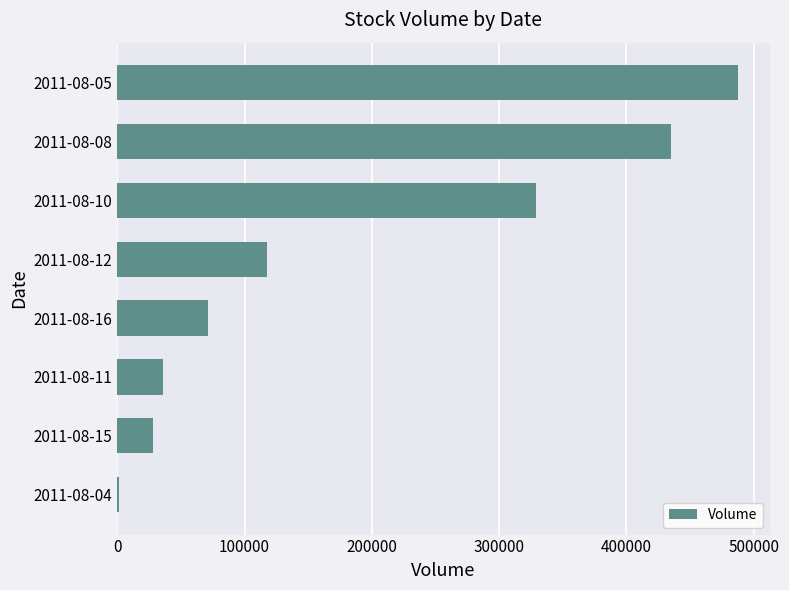

Which has a higher value, 2011-08-12 or 2011-08-15?

2011-08-12